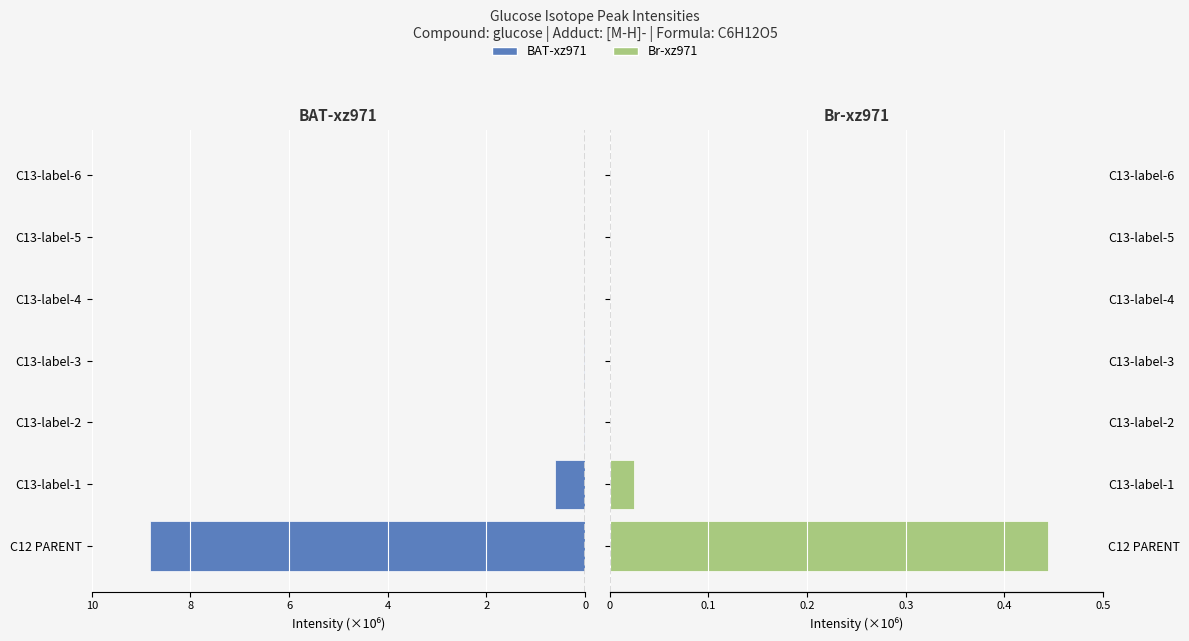

What are all the series names shown in the legend?

BAT-xz971, Br-xz971